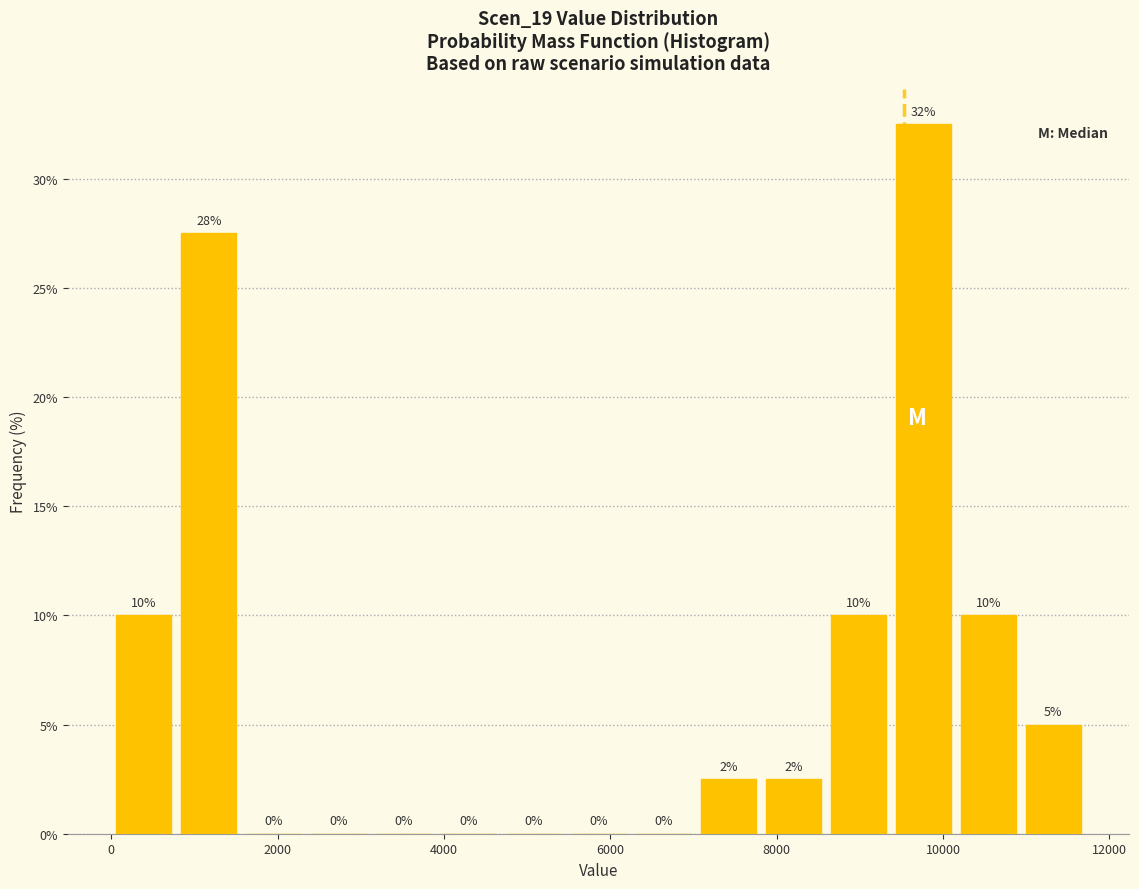

Around what value on the x-axis is the tallest bar? Give the approximate position of its centre, as read against the axis.

9800